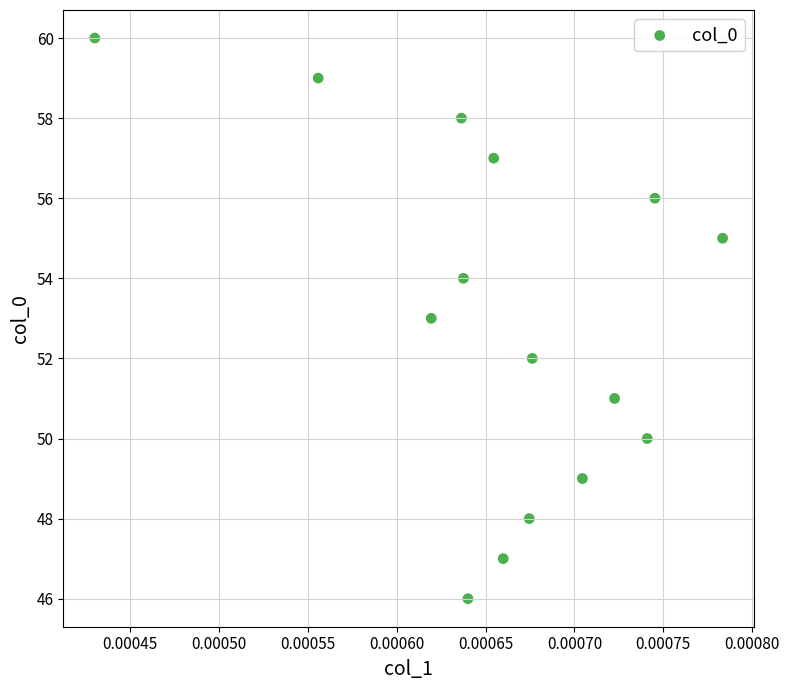

What is the range of Y values (max minus min)?

14